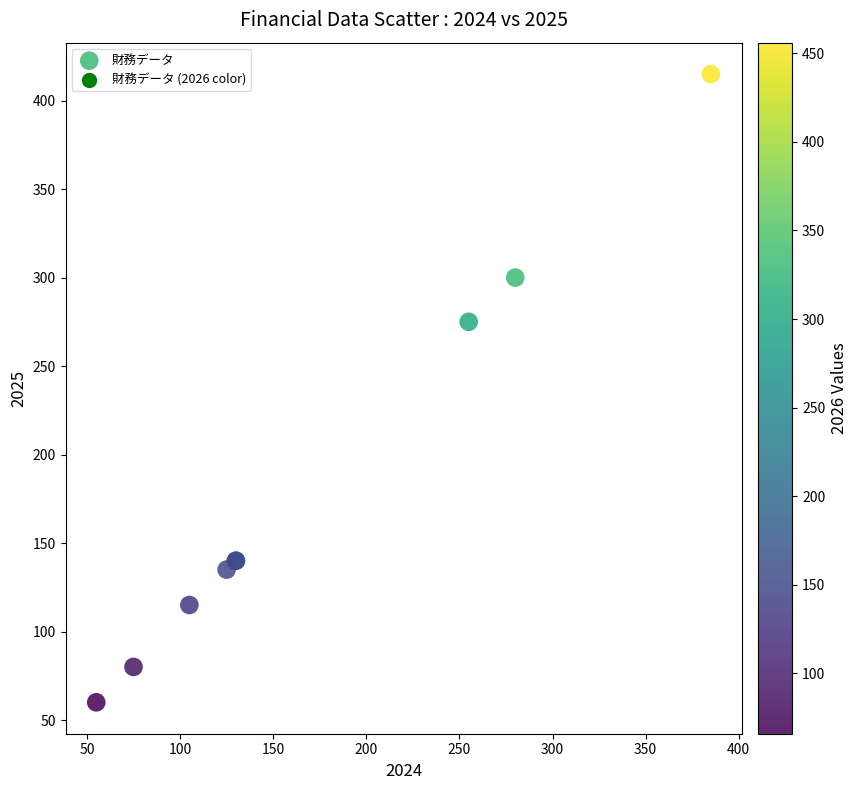

What Y value in the scatter plot is closest to 237?

275